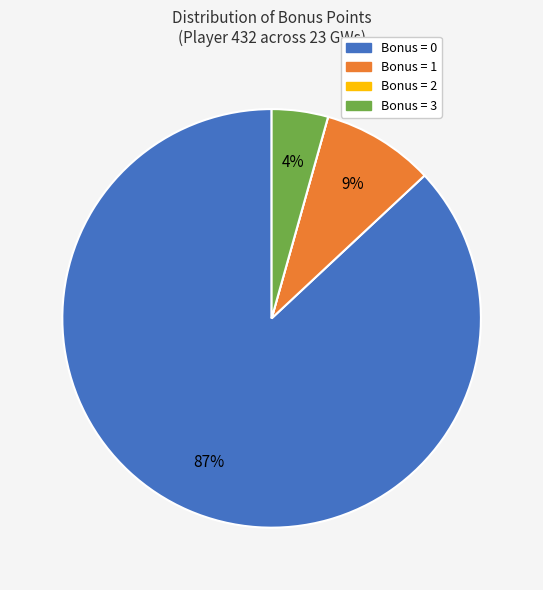

To the nearest percent, what portion does Bonus = 0 represent?

87%